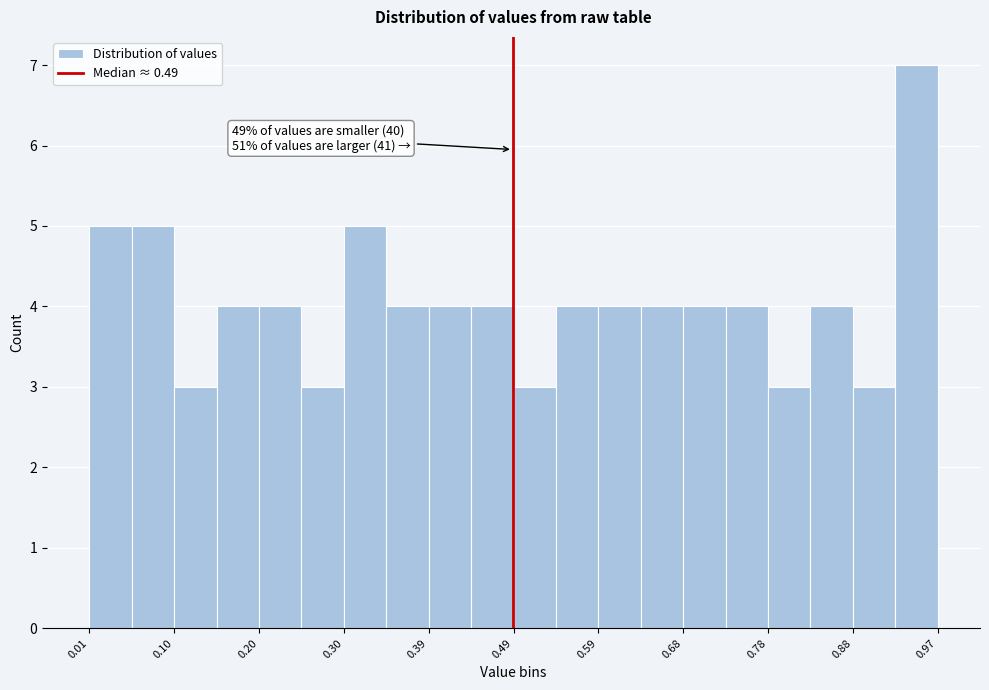

Over which range of the x-axis is the bar tallest?

0.93 to 0.97